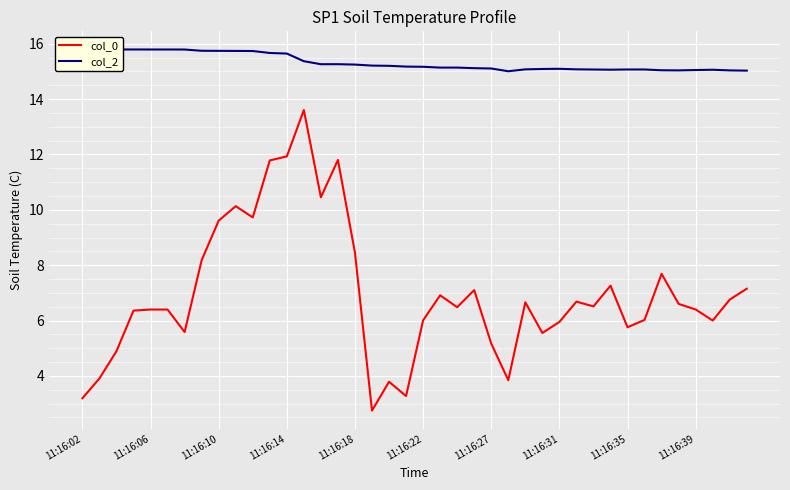

What is the highest value of the col_0 series?

13.6